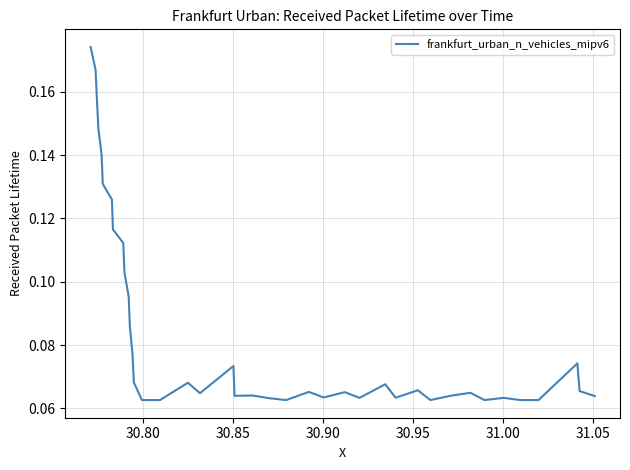

How many lines are shown in the chart?

1